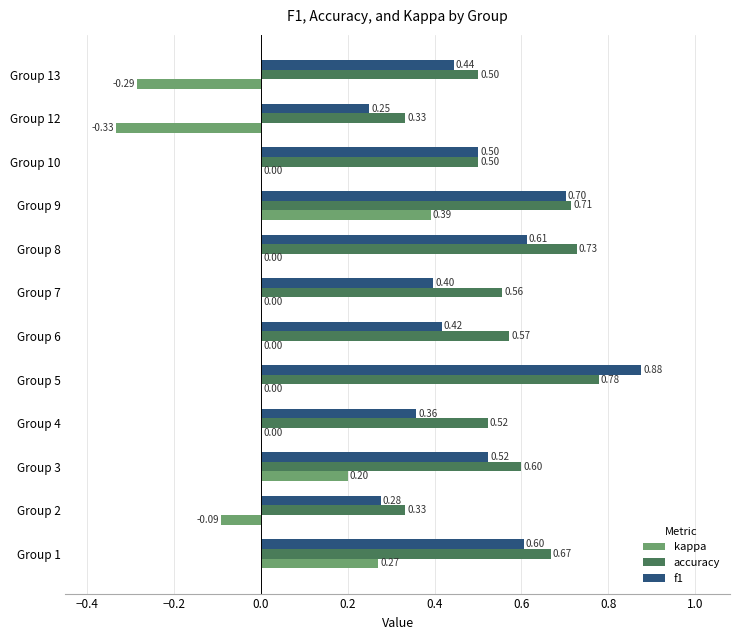

What is the sum of all accuracy values?

6.8